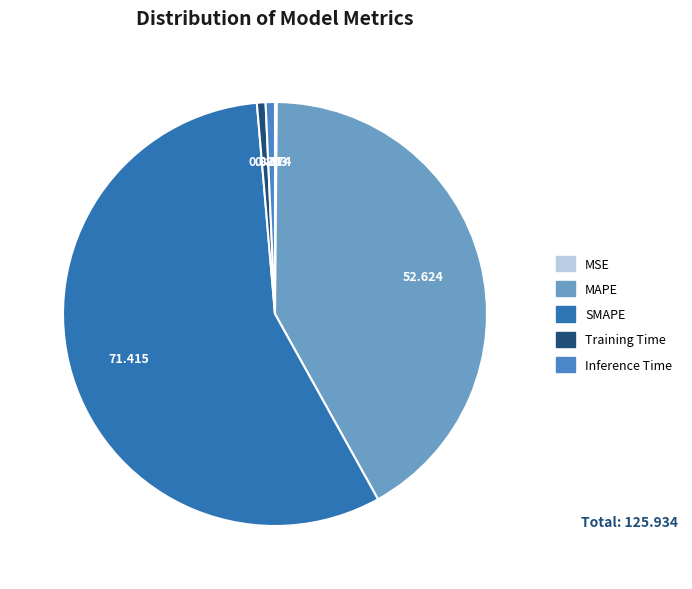

Rank the categories by value from highest to lowest.

SMAPE, MAPE, Inference Time, Training Time, MSE